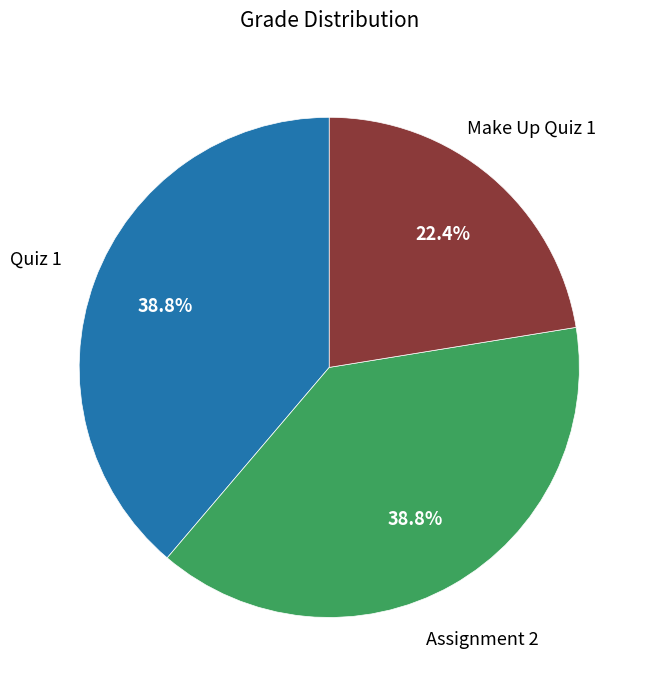

What percentage is NOT represented by Quiz 1?

61.2%